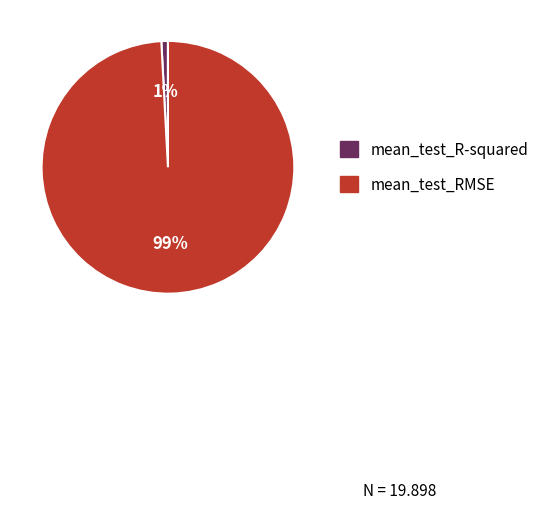

Between mean_test_R-squared and mean_test_RMSE, which is larger?

mean_test_RMSE